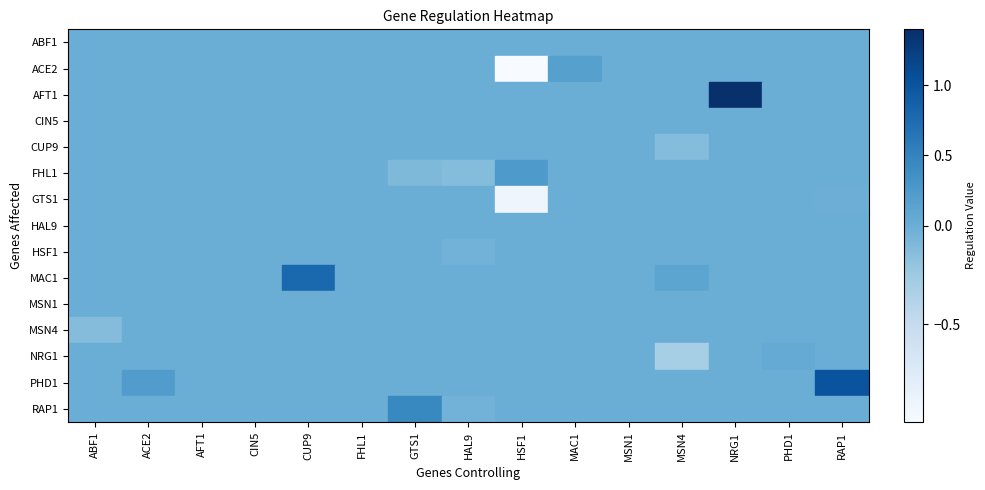

Which has a higher value, CIN5 or ACE2?

CIN5